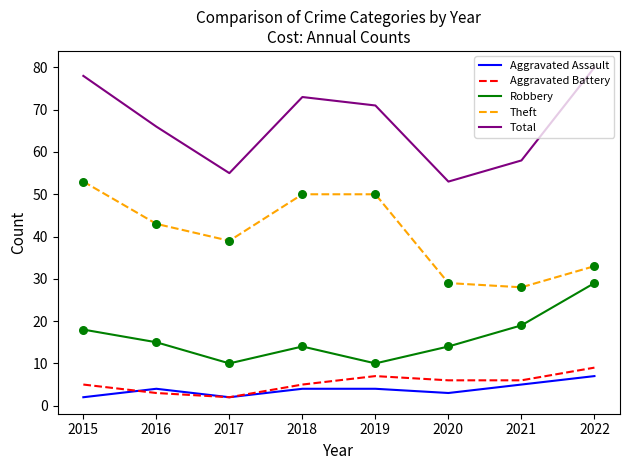

Is the value of Total at 2020 greater than the value of Aggravated Assault at 2017?

Yes